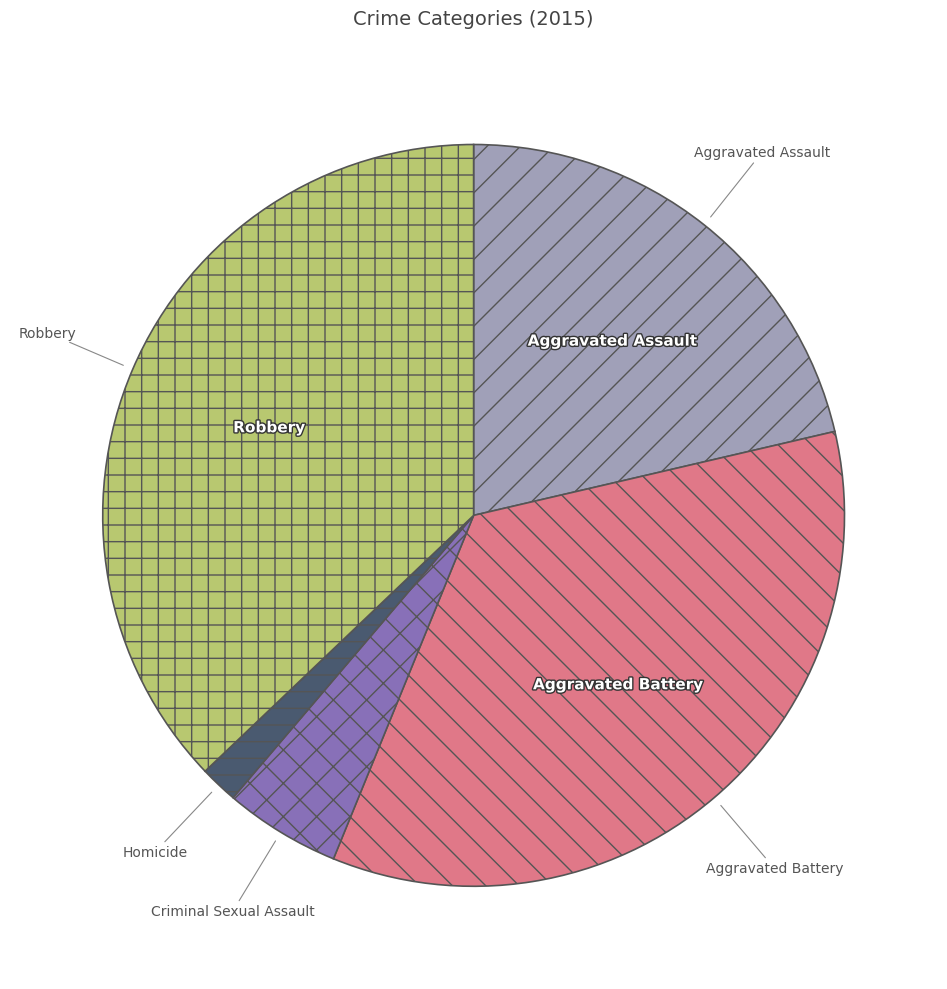

Between Aggravated Assault and Robbery, which is larger?

Robbery